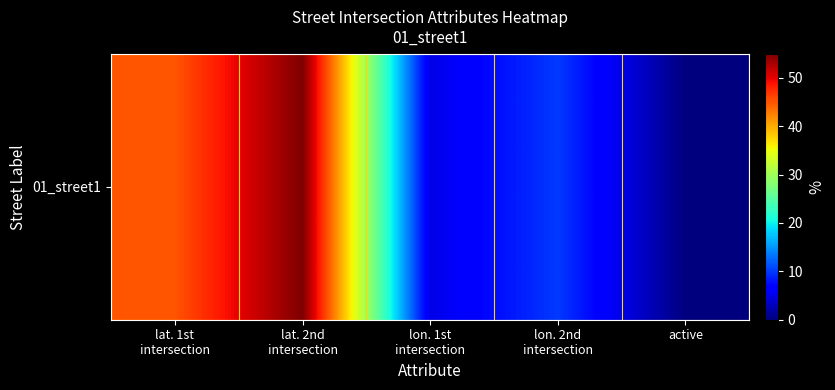

How many distinct data groups are displayed?

1